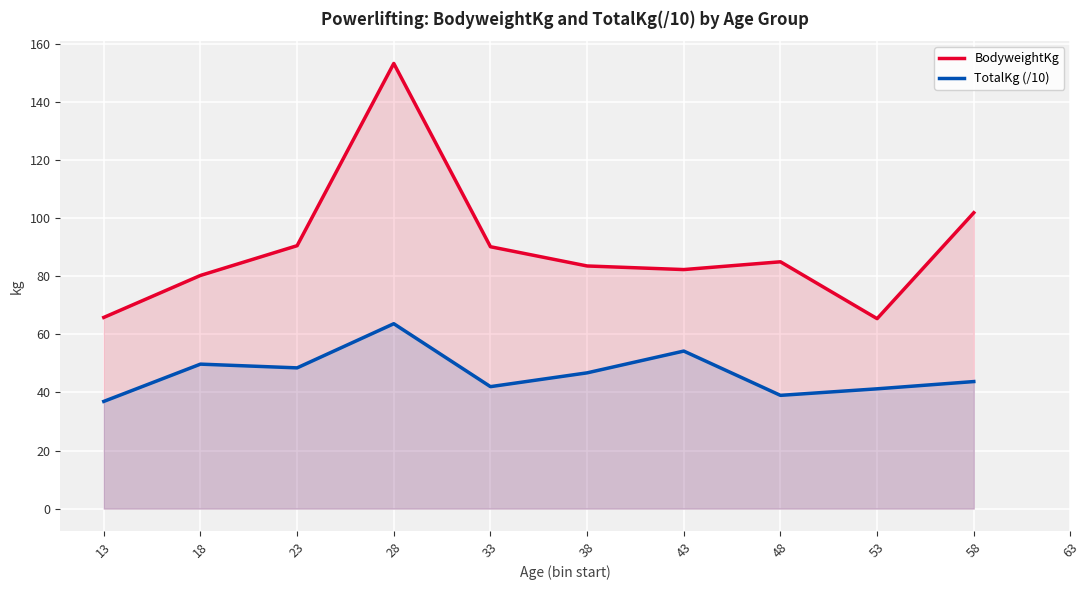

Which series has the largest range (max minus min)?

BodyweightKg